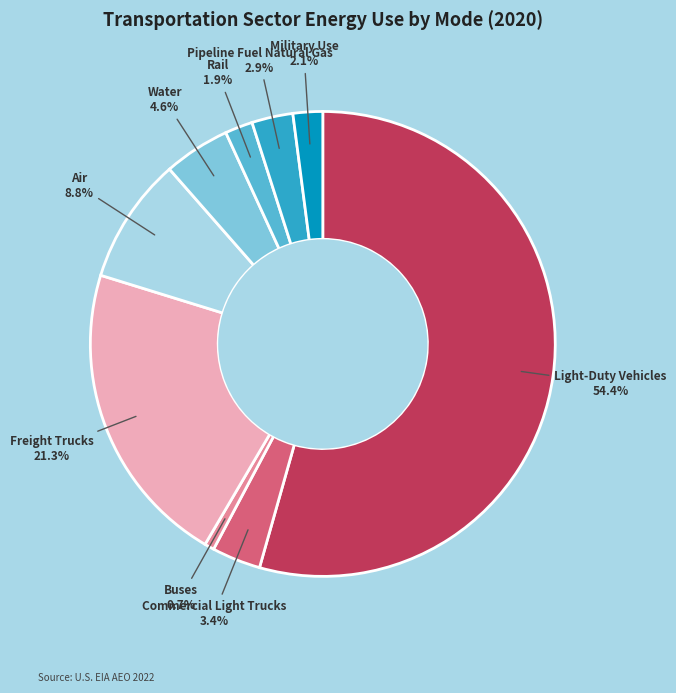

Is there any slice that represents more than half of the pie?

Yes